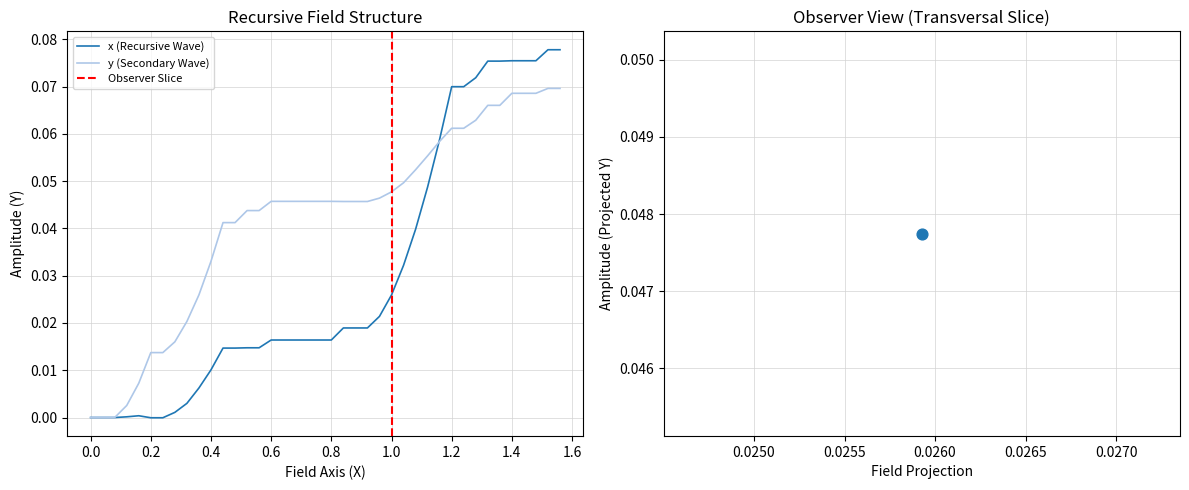

The value of y (Secondary Wave) at 0.8 is 0.1. True or false?

False